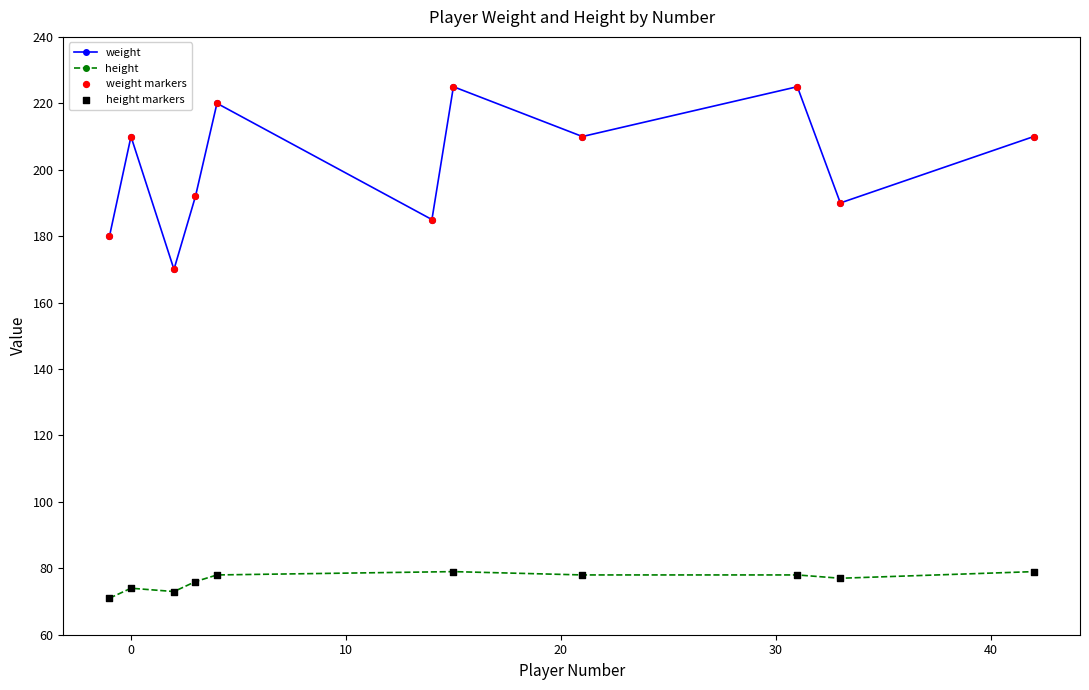

Is the value of height at Starkey(21) greater than the value of weight at Wood?

No